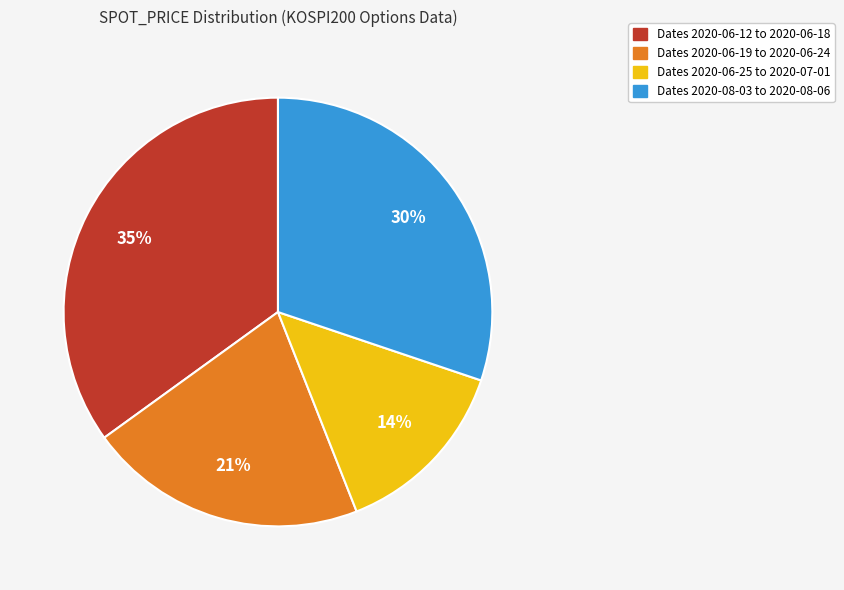

Is there a majority slice in this chart?

No